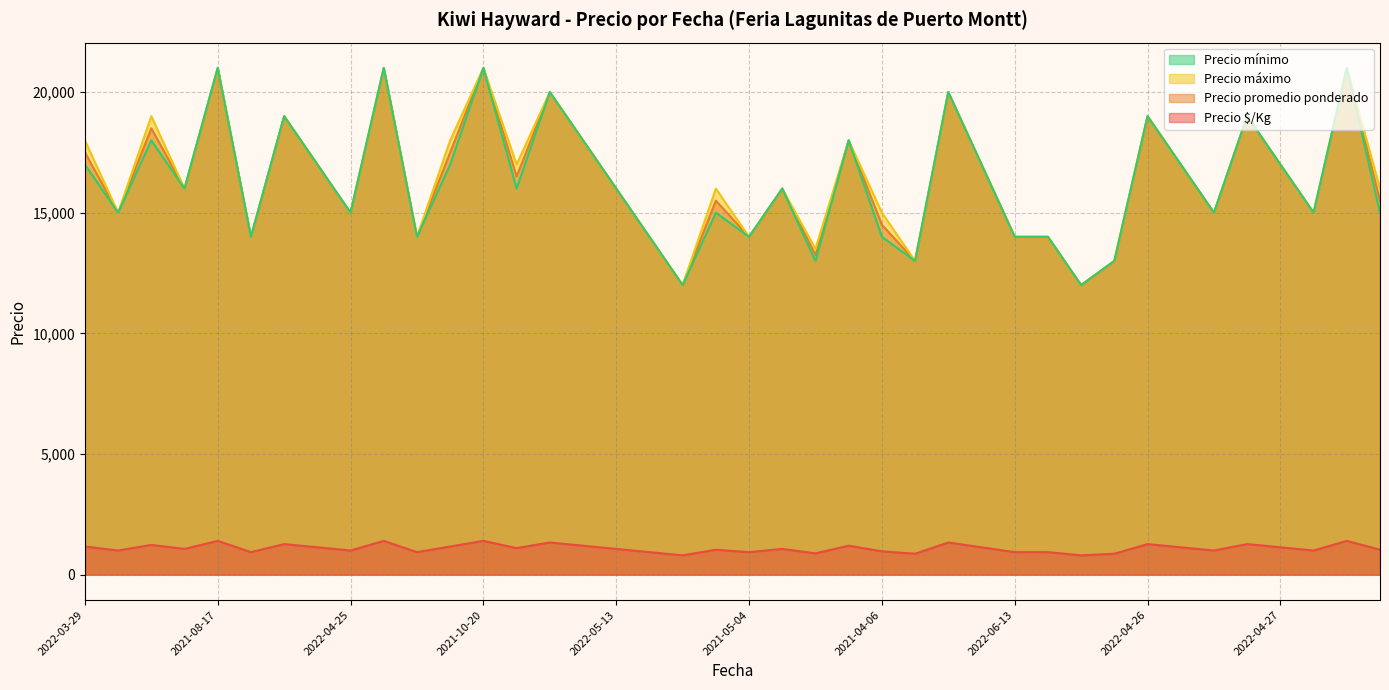

True or false: Precio máximo and Precio promedio ponderado cross at least once.

False